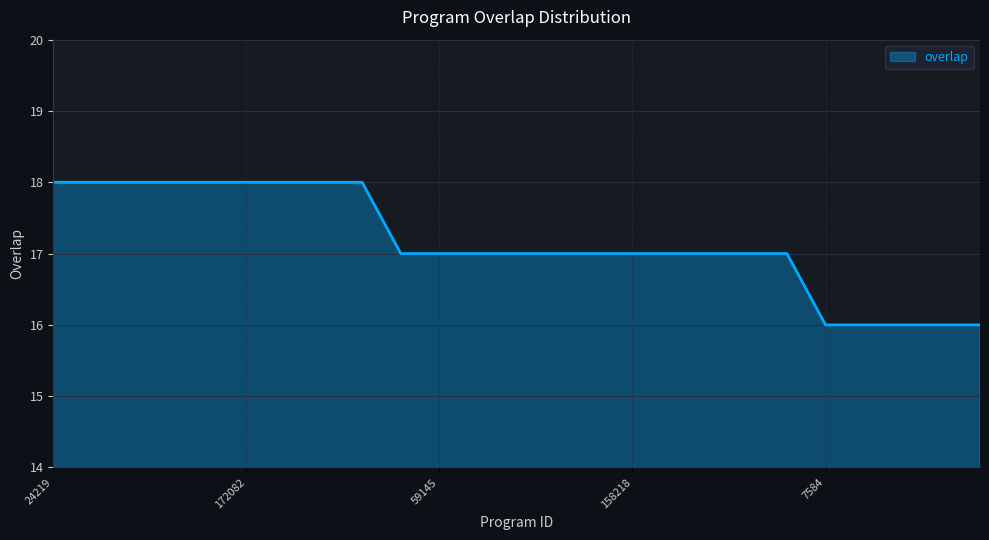

What is the smallest value displayed?

16